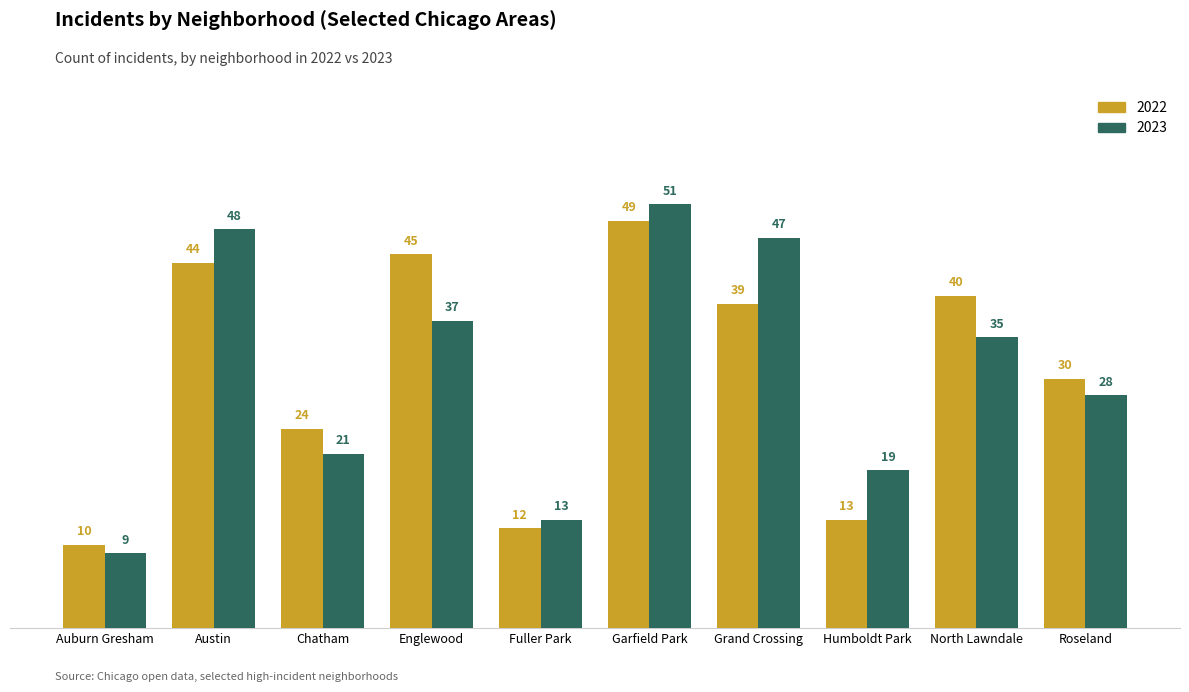

Are the bars grouped side by side (vs. stacked)?

Yes